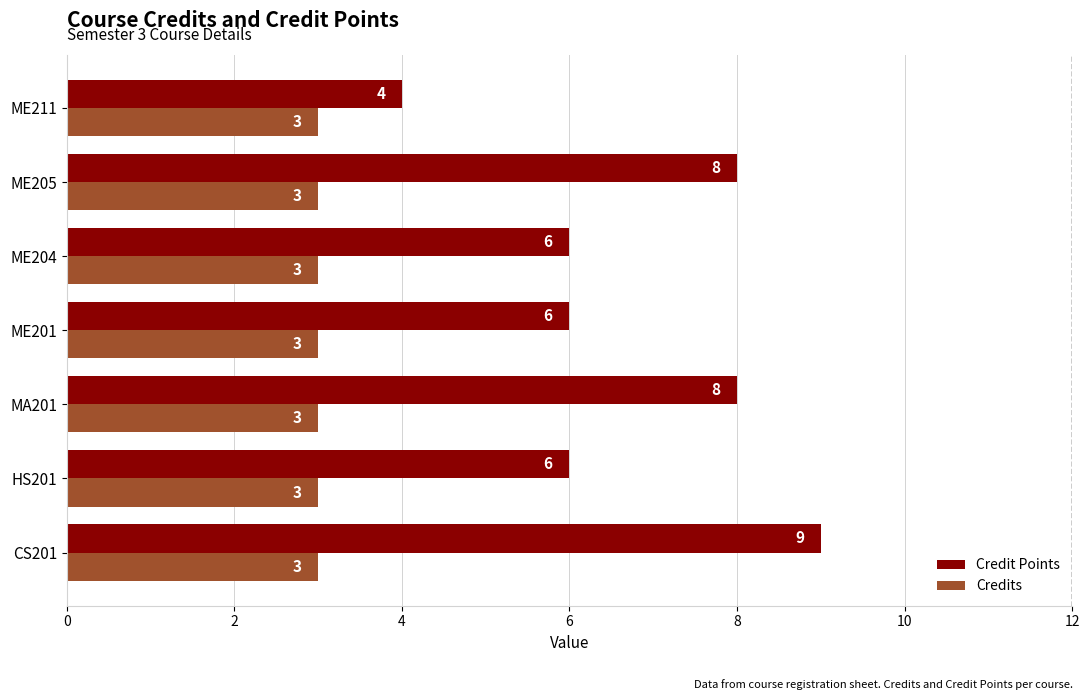

At how many categories does at least one series exceed 5?

6